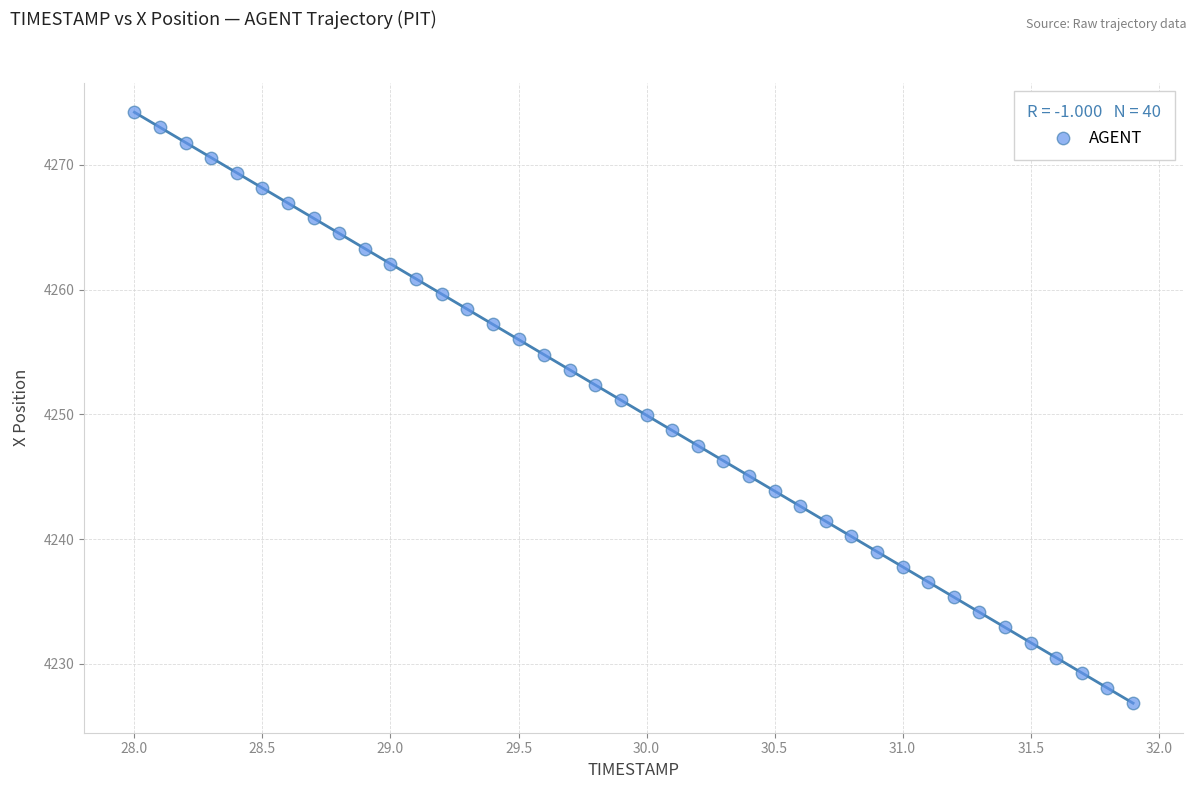

What is the range of Y values (max minus min)?

47.4